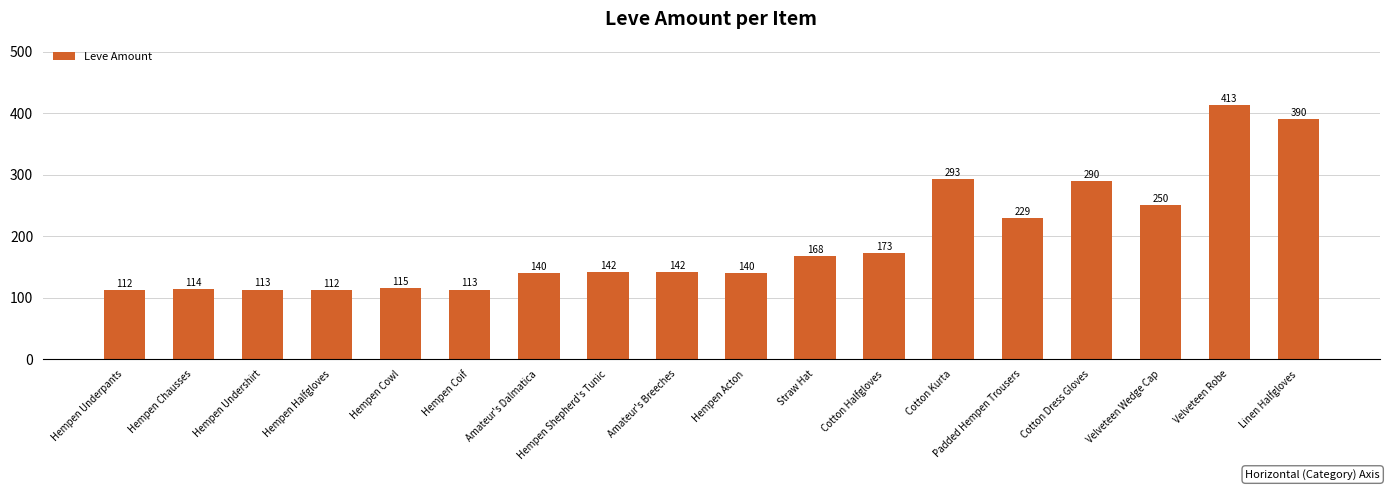

How many bars are there in total?

18